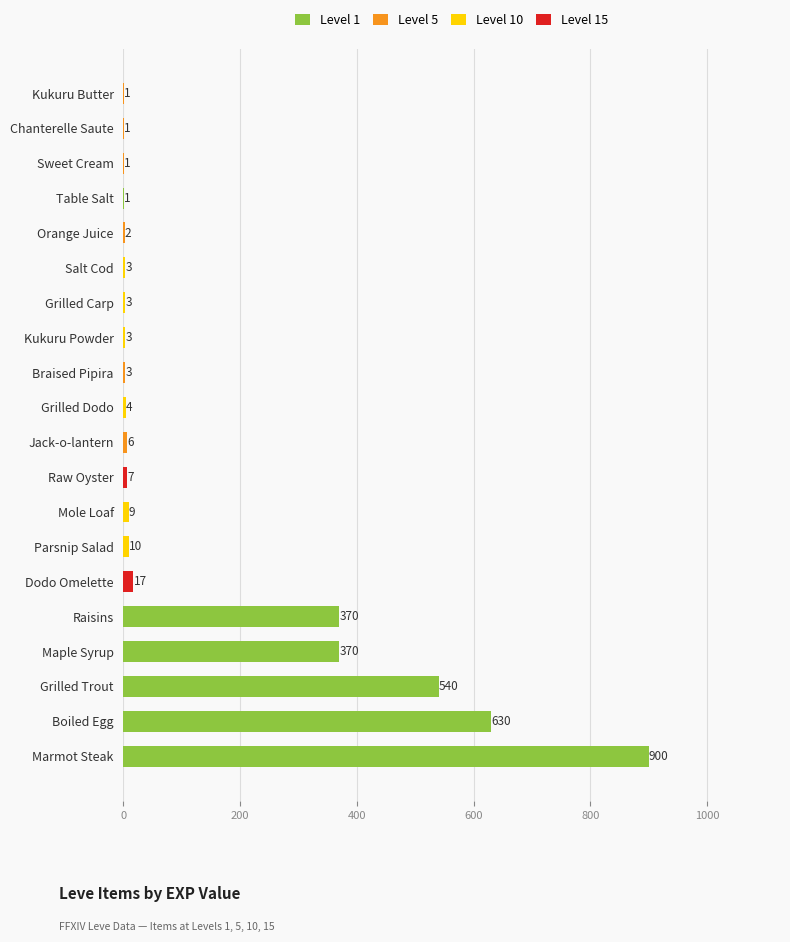

Is it true that the value at Chanterelle Saute is 1?

True